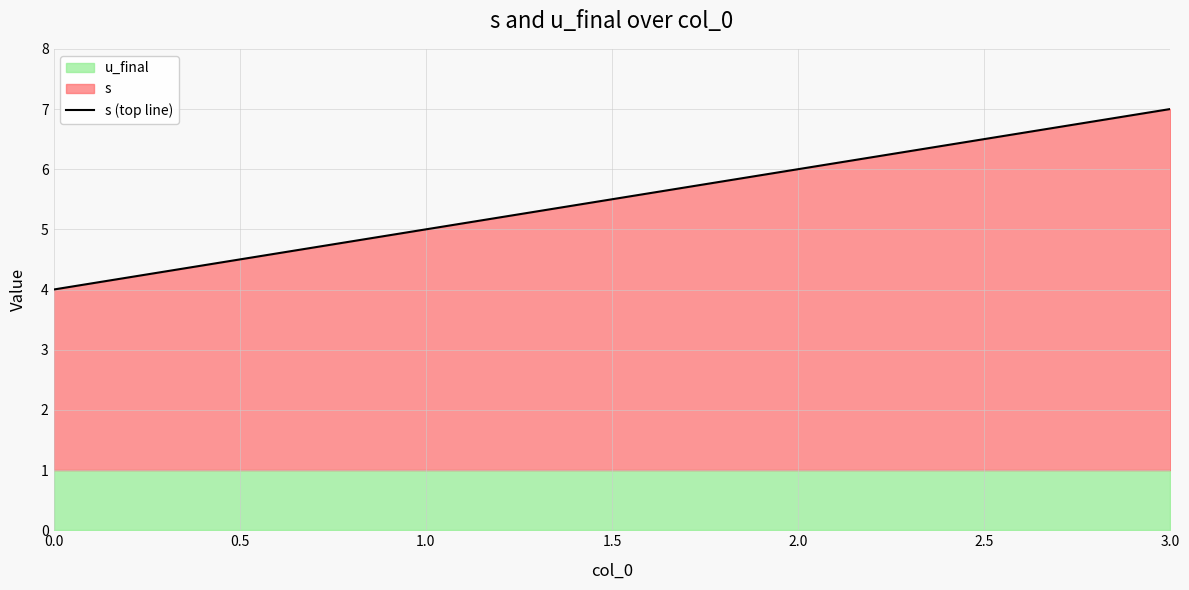

What is the difference between the values at 0.0 and 1.0?

2